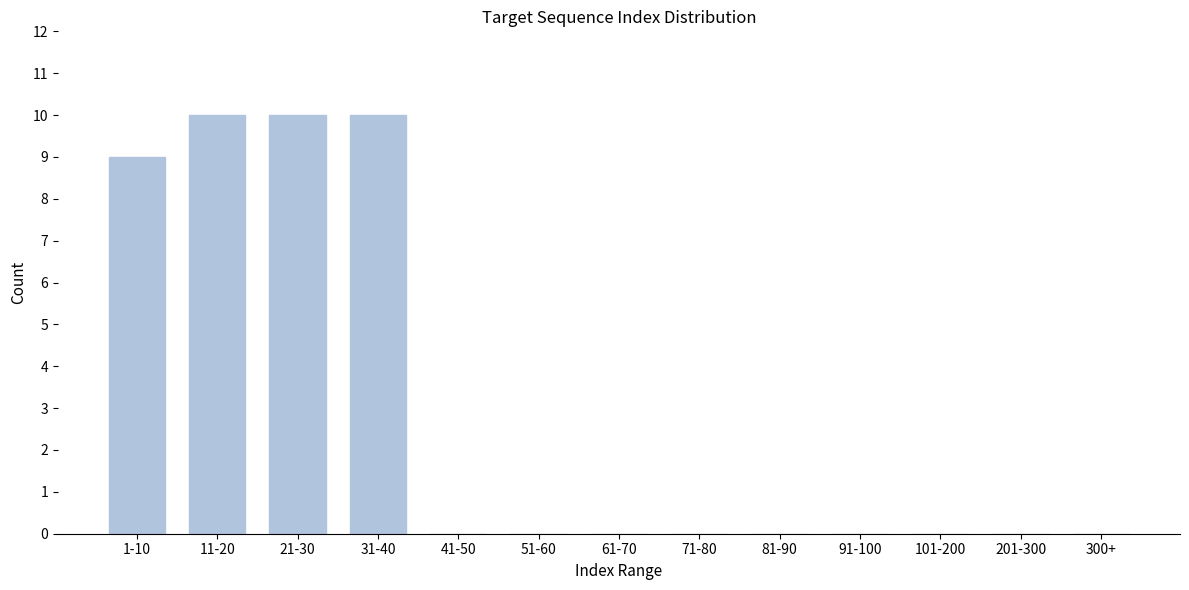

Reading left to right, list all the values displayed in this chart.

1-10=9	11-20=10	21-30=10	31-40=10	41-50=0	51-60=0	61-70=0	71-80=0	81-90=0	91-100=0	101-200=0	201-300=0	300+=0